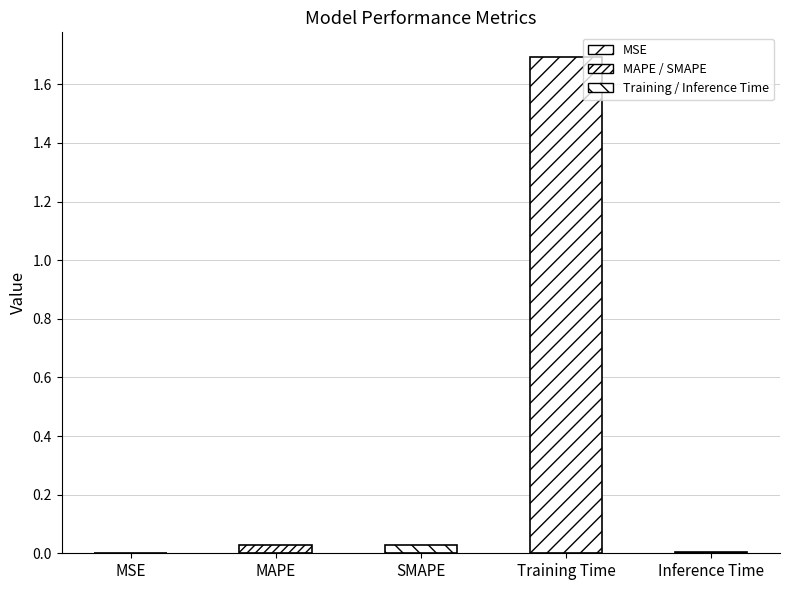

Which has a higher value, MSE or Training Time?

Training Time